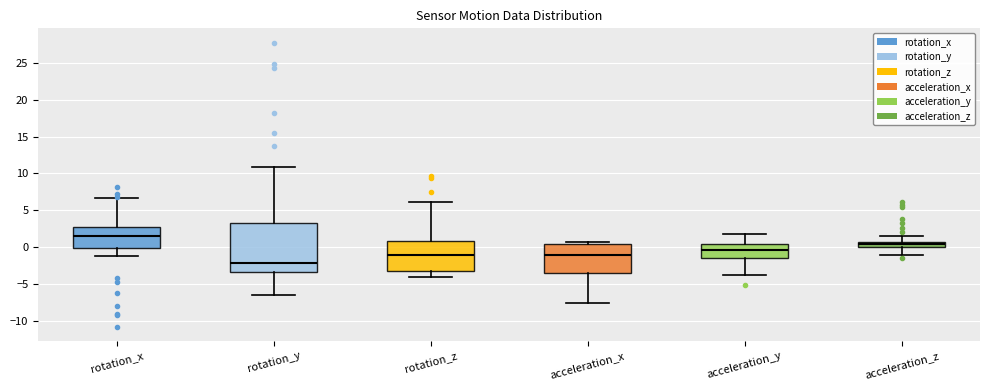

Which box is the tallest, from its lower edge to its upper edge?

rotation_y